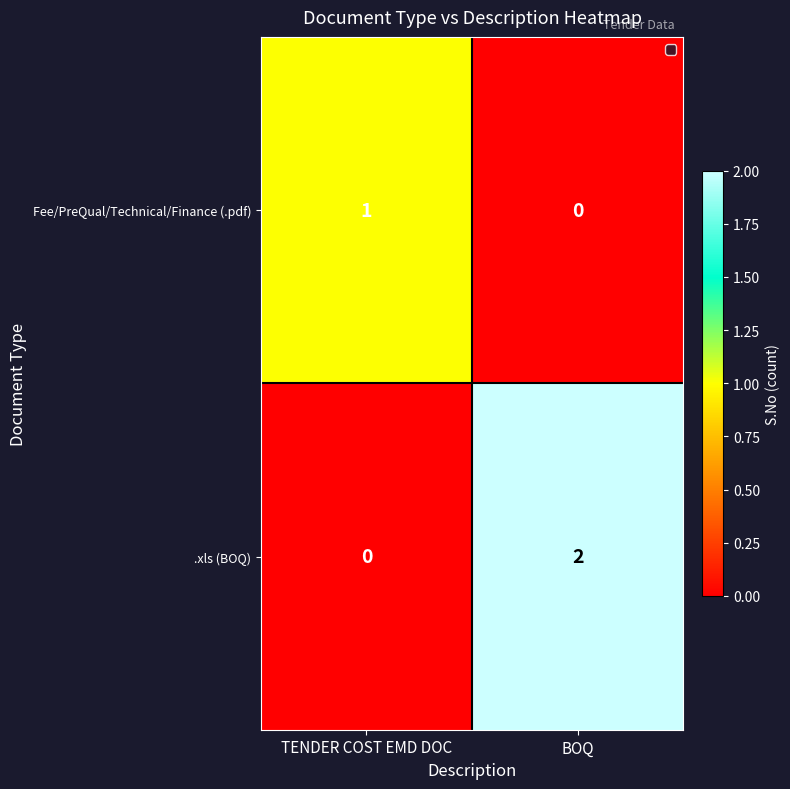

Which series changed the most between TENDER COST EMD DOC and BOQ?

.xls (BOQ)